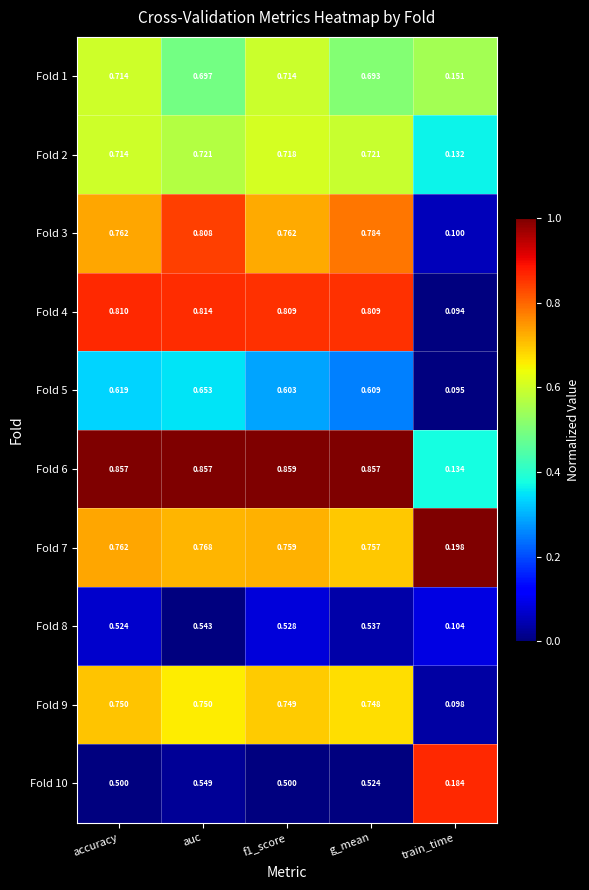

Is the value of Fold 1 at g_mean greater than the value of Fold 8 at accuracy?

Yes